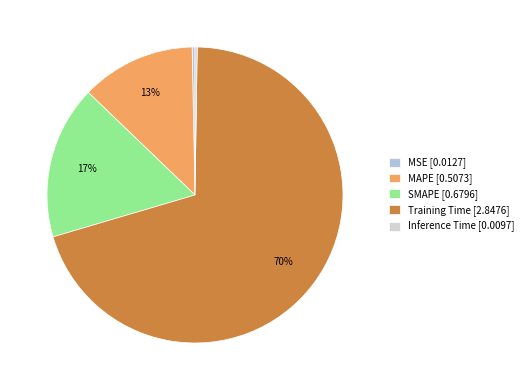

Does Inference Time account for over 50% of the chart?

No